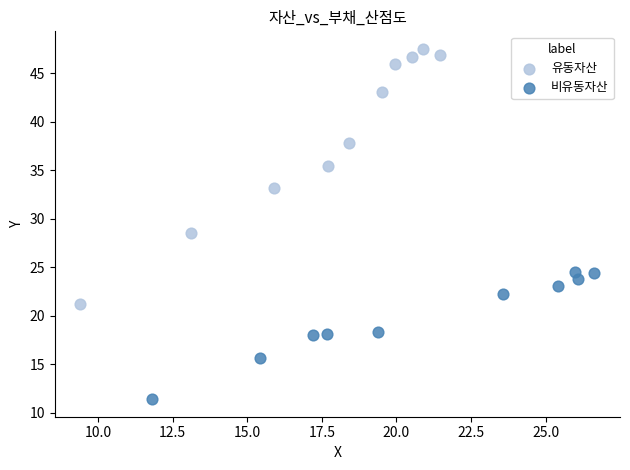

Which series reaches the maximum Y coordinate?

유동자산